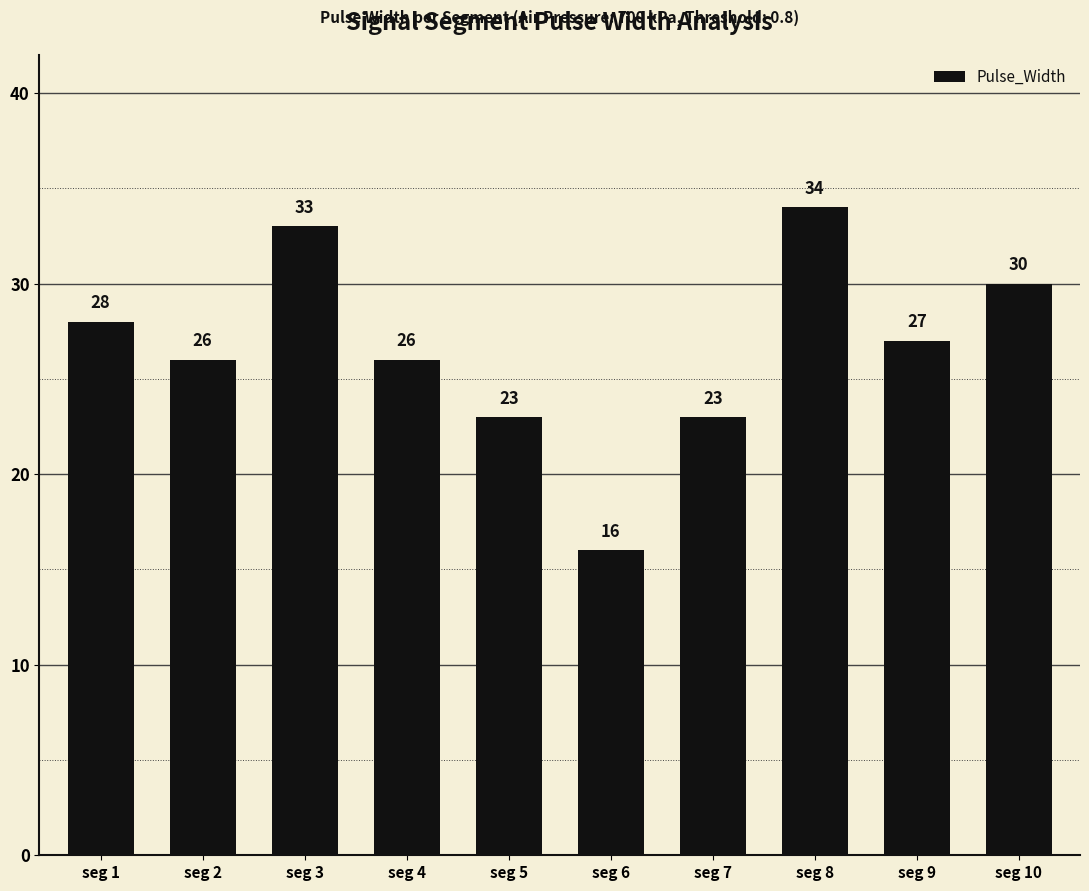

Count the values in the range 23 to 30.

7